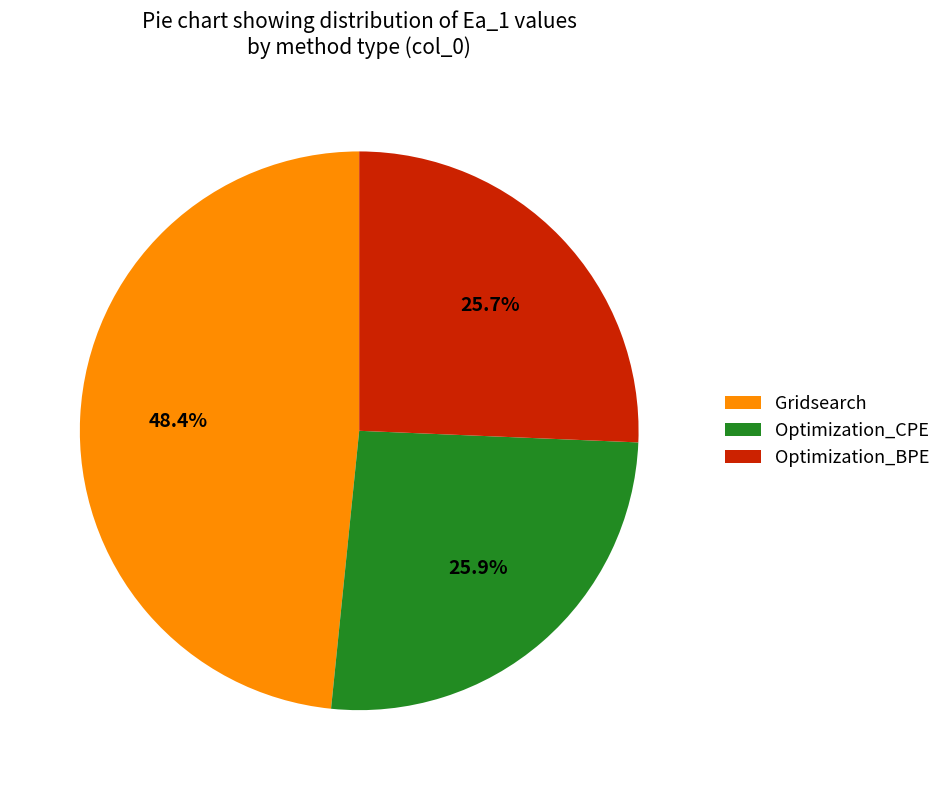

What is the ratio of the value at Optimization_CPE to the value at Optimization_BPE?

1.0